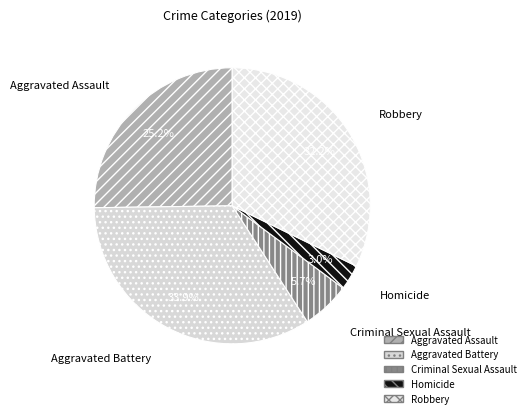

Between Aggravated Battery and Aggravated Assault, which is larger?

Aggravated Battery